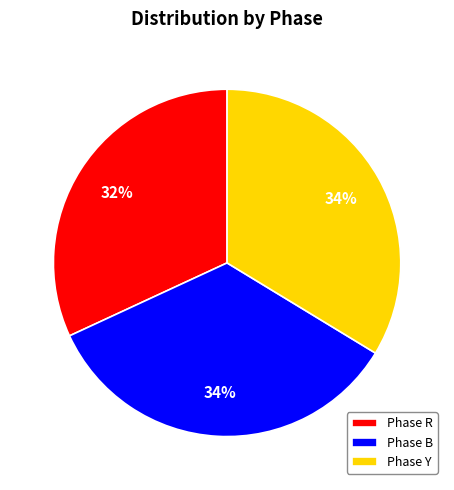

Is the sum of Phase R and Phase Y greater than half?

Yes